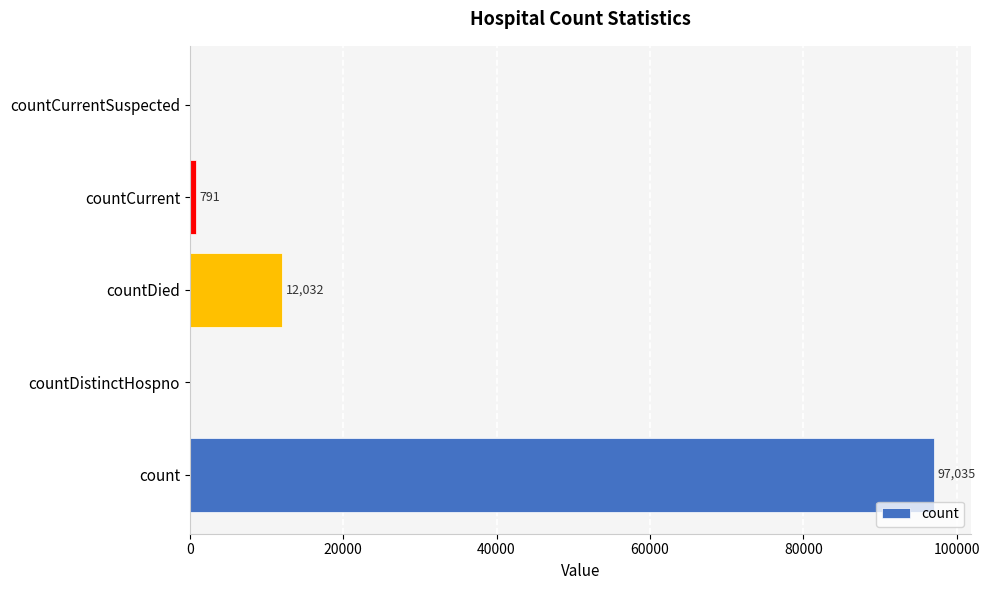

Between countDistinctHospno and countDied, which is larger?

countDied